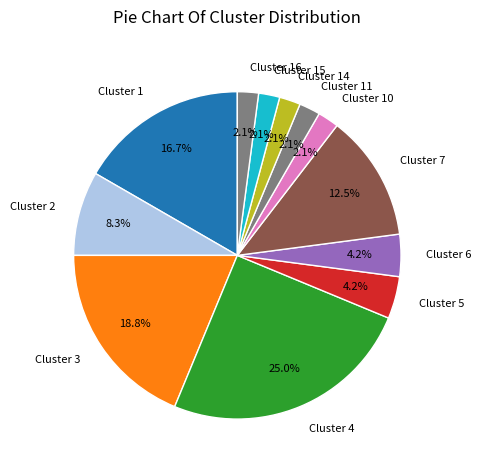

Which slice is the largest?

Cluster 4